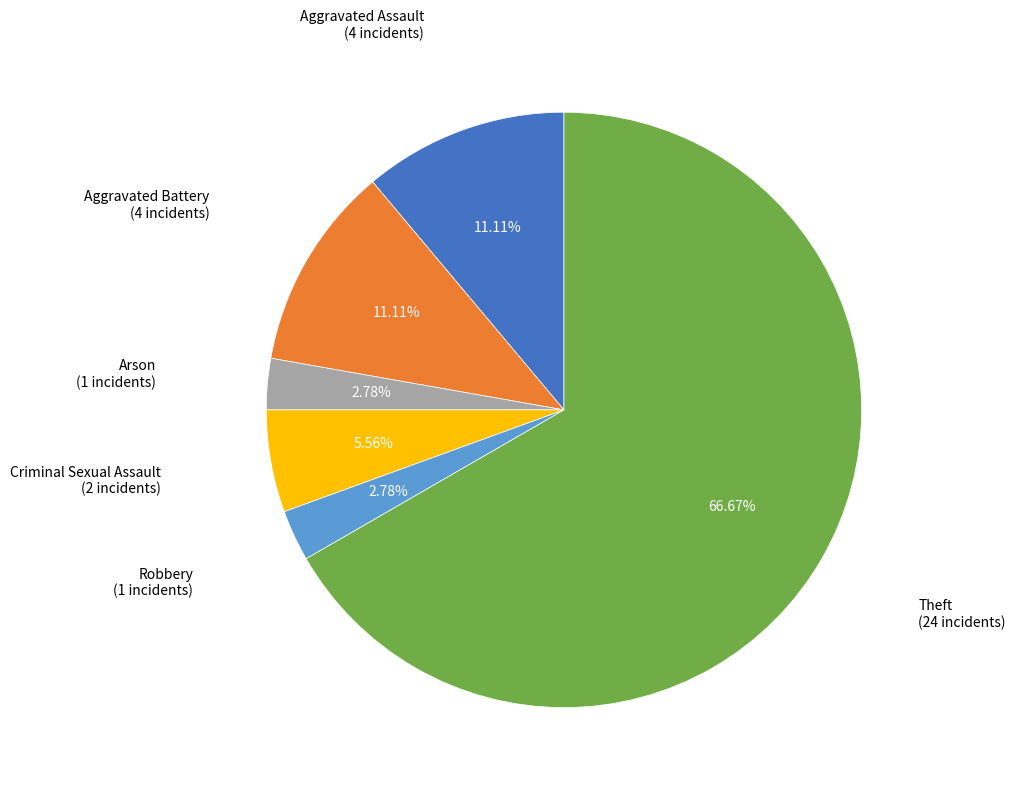

To the nearest percent, what is the average slice percentage?

17%